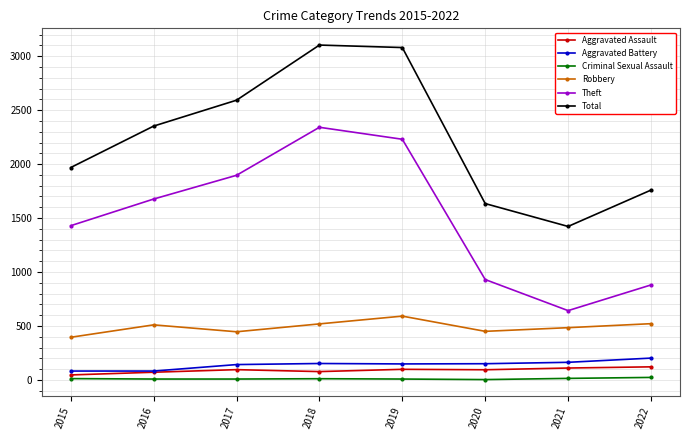

What is the total value across all series at 2016?

4699